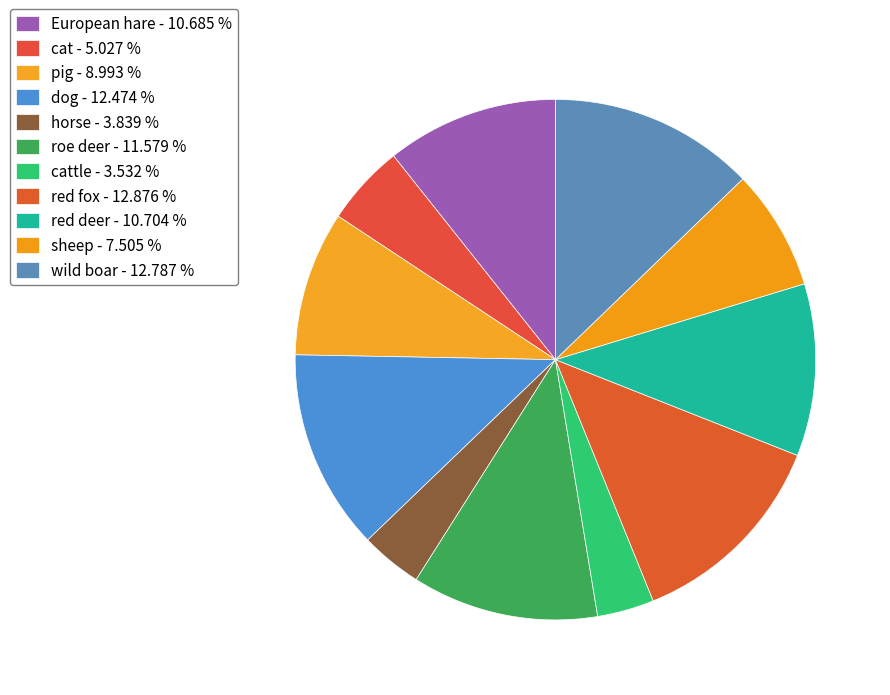

Which category has the smallest portion of the pie?

cattle